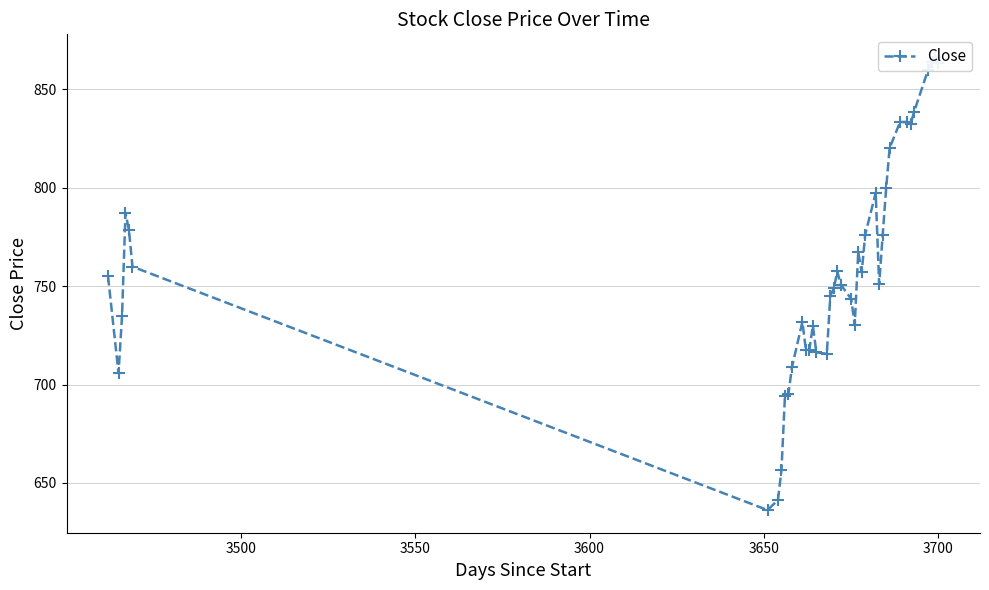

How many interior local valleys (lower than both neighbors) does the data have?

8